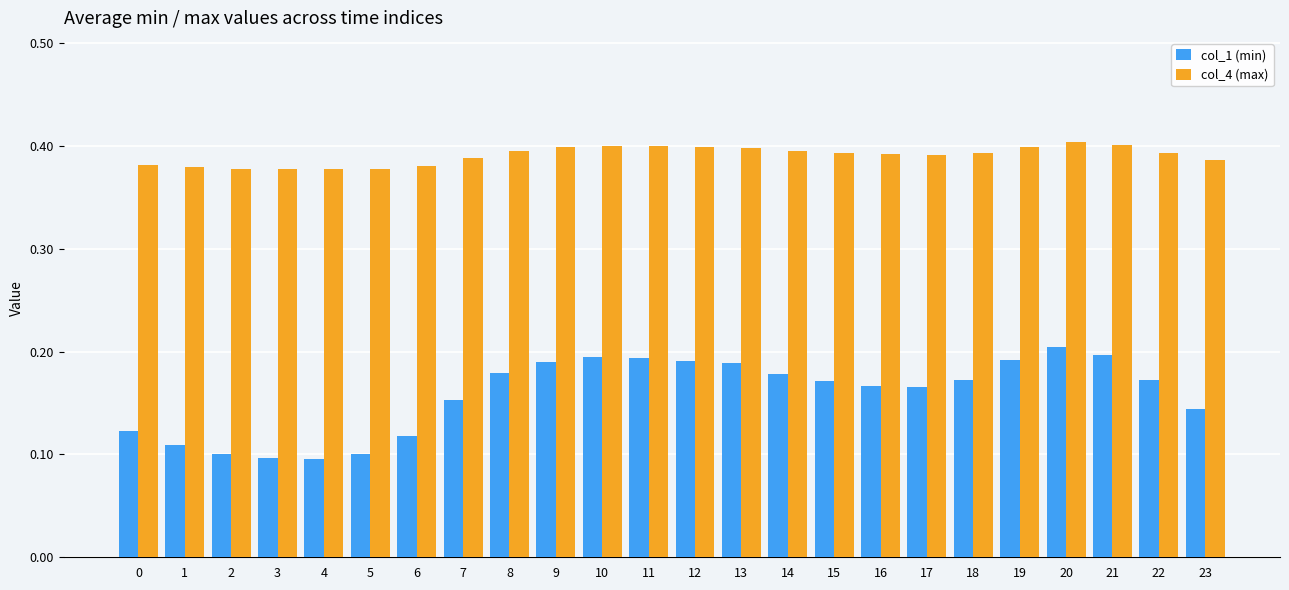

Which series has the largest range (max minus min)?

col_1 (min)